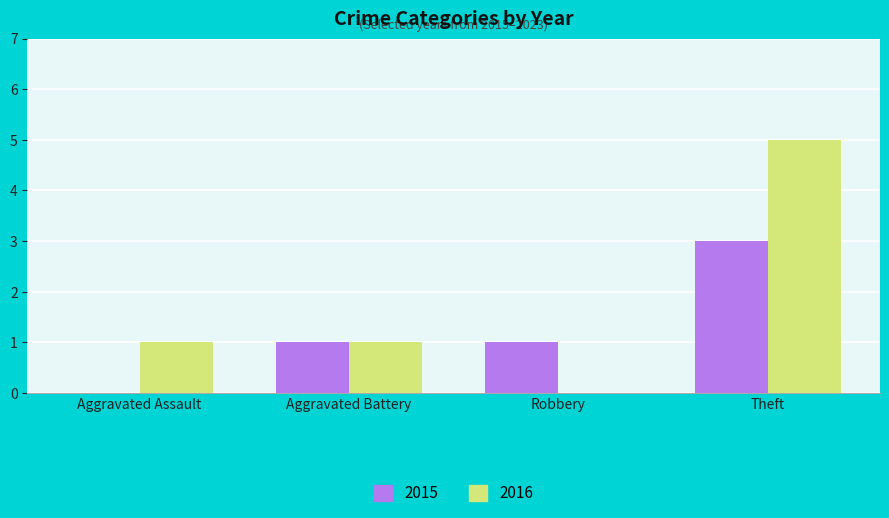

Between Robbery and Theft, which series saw the biggest shift?

2016